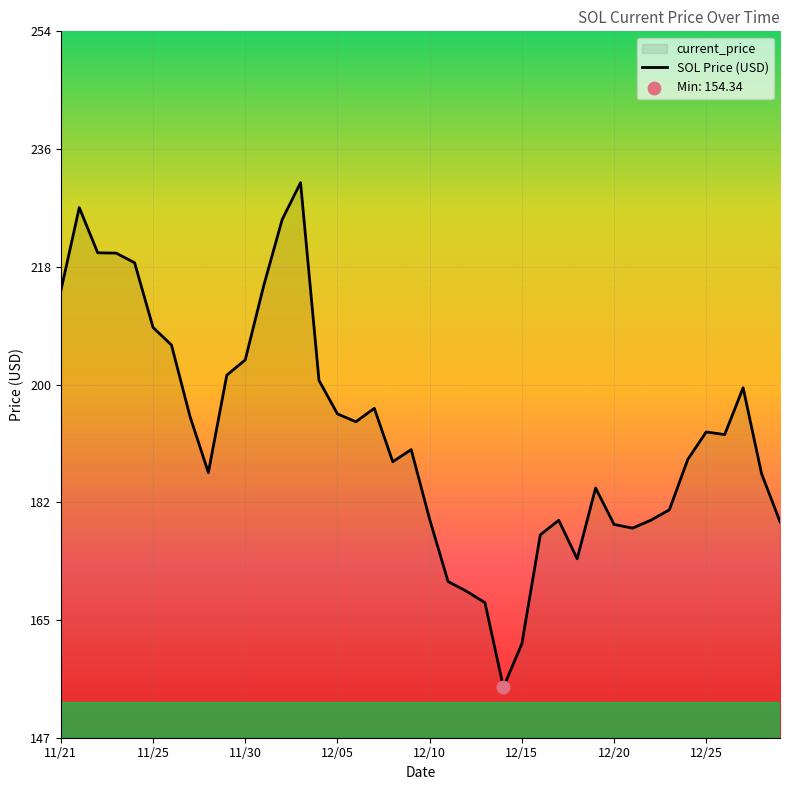

Between 12/09 and 12/06, which is larger?

12/06